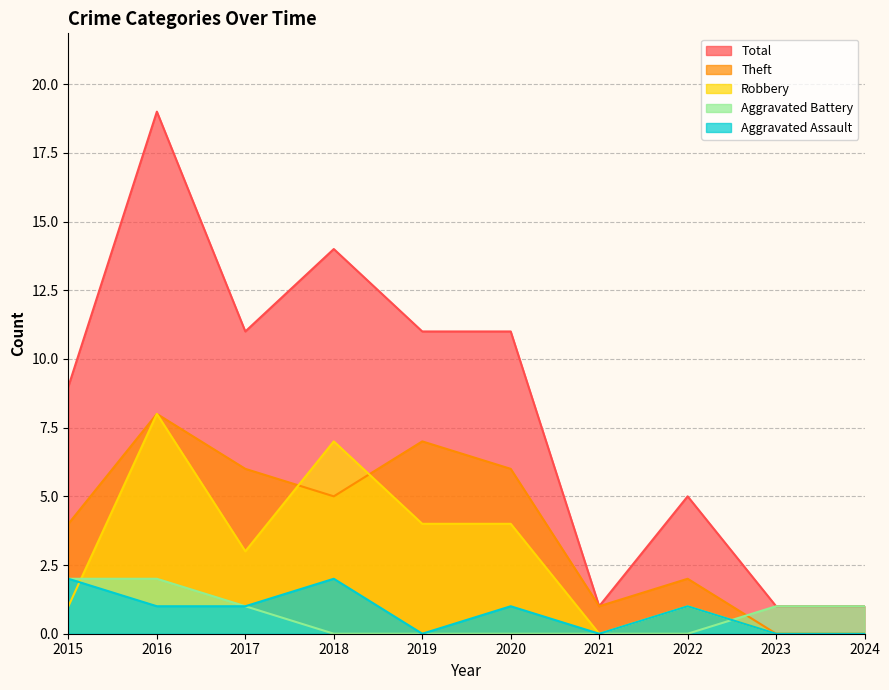

The value of Total at 2016 is 29. True or false?

False